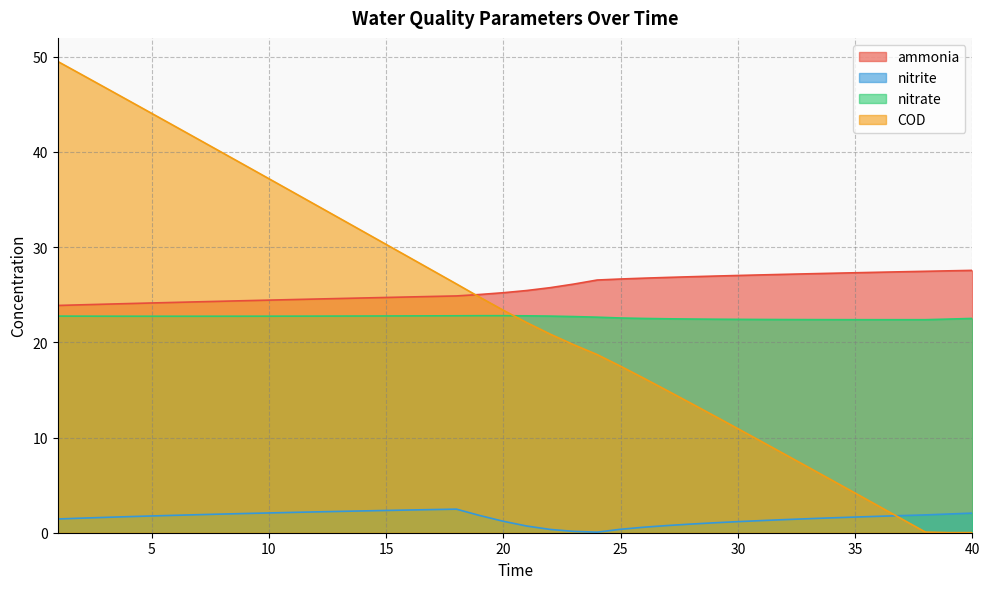

Which series has the largest total across all categories?

ammonia